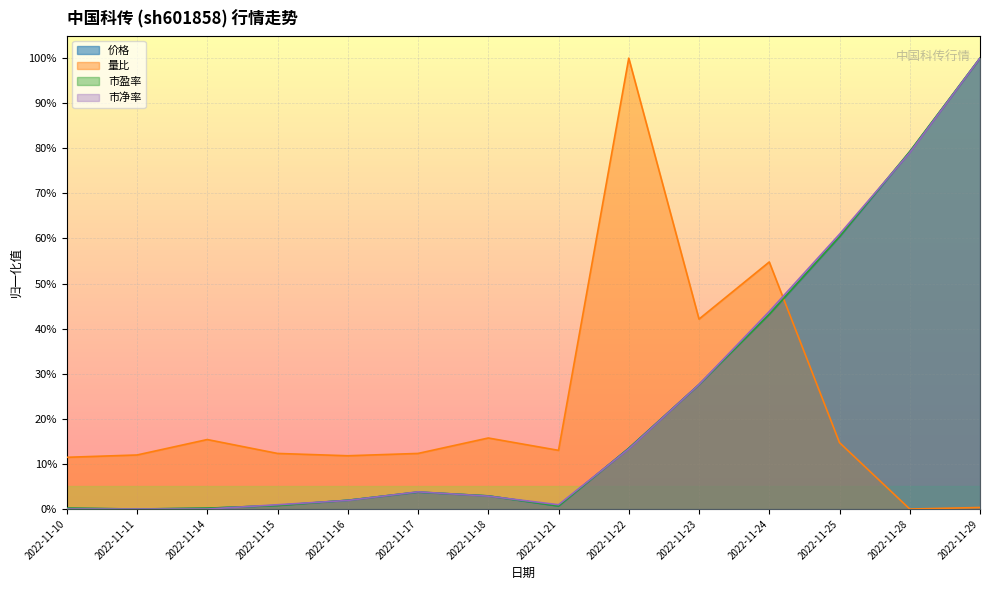

True or false: 价格 and 量比 intersect in this chart.

True